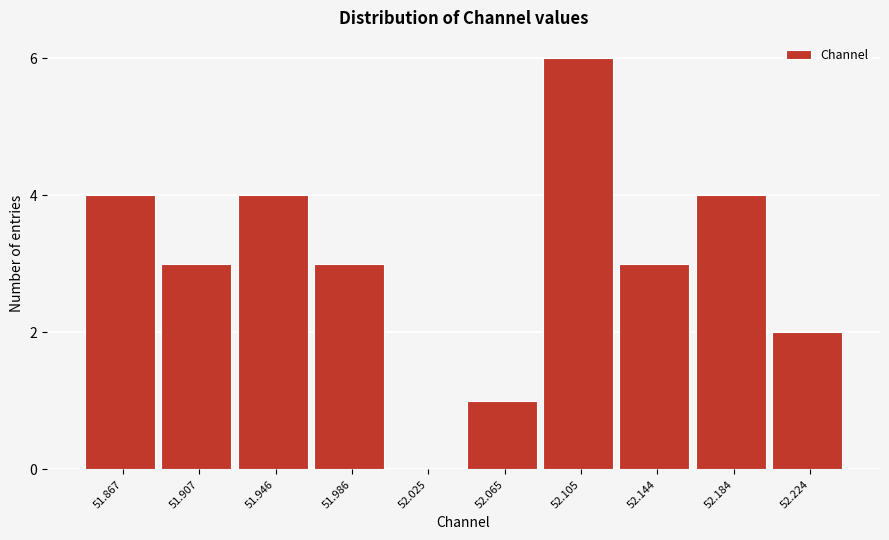

Reading left to right, extract all data points from this chart.

51.867=4	51.907=3	51.946=4	51.986=3	52.025=0	52.065=1	52.105=6	52.144=3	52.184=4	52.224=2